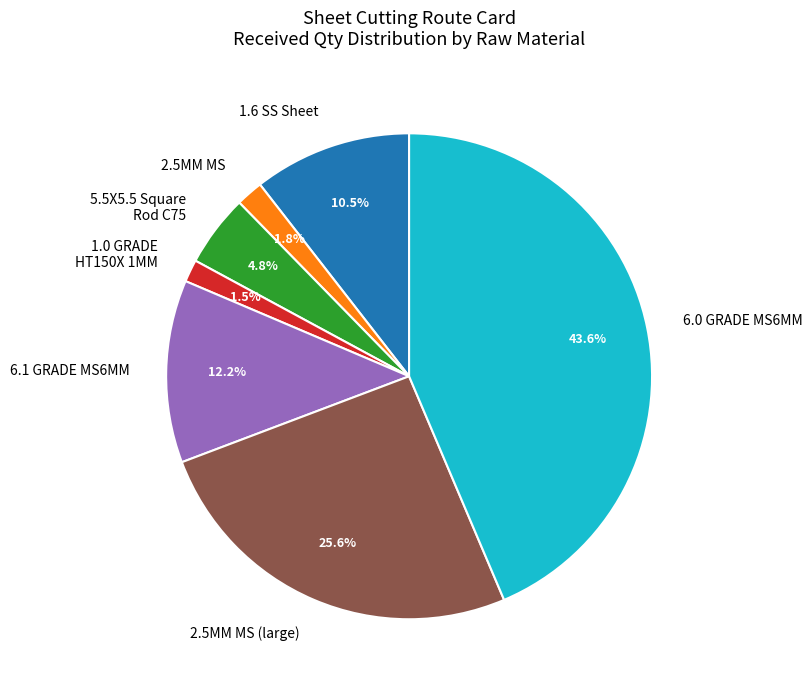

Is there a majority slice in this chart?

No